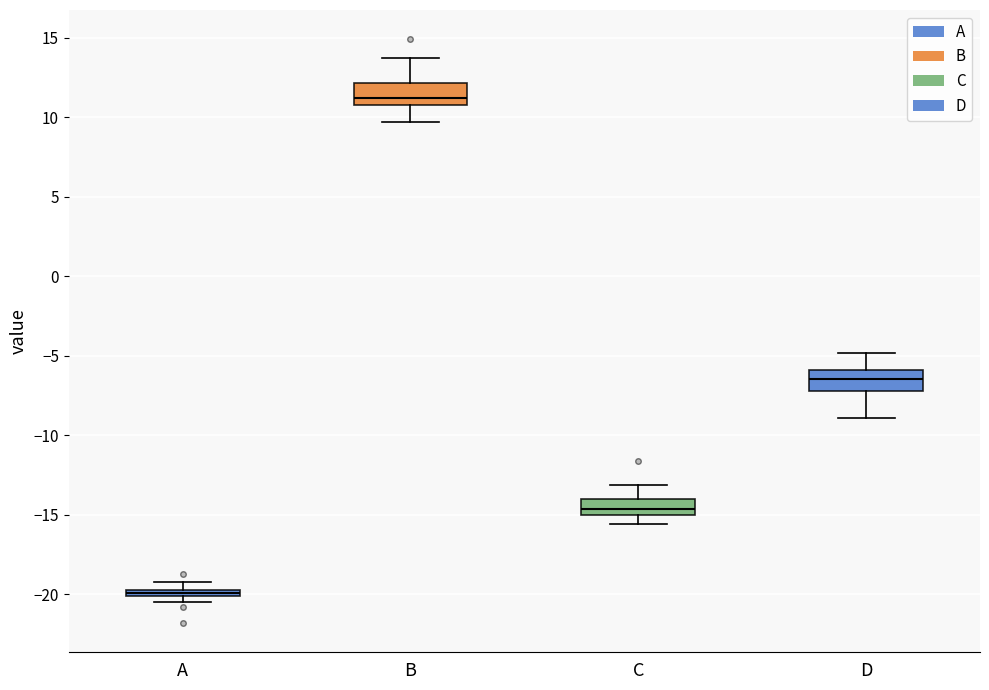

Where does the upper whisker of the box for C end on the y-axis? The values are not printed on the chart, so give them approximately, as read against the axis.

-13.0